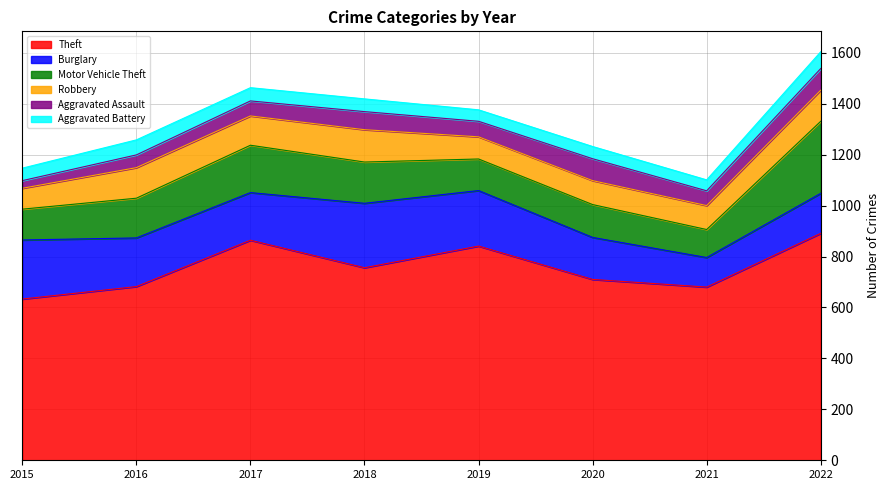

What is the sum of the Burglary values at 2021 and 2016?

307